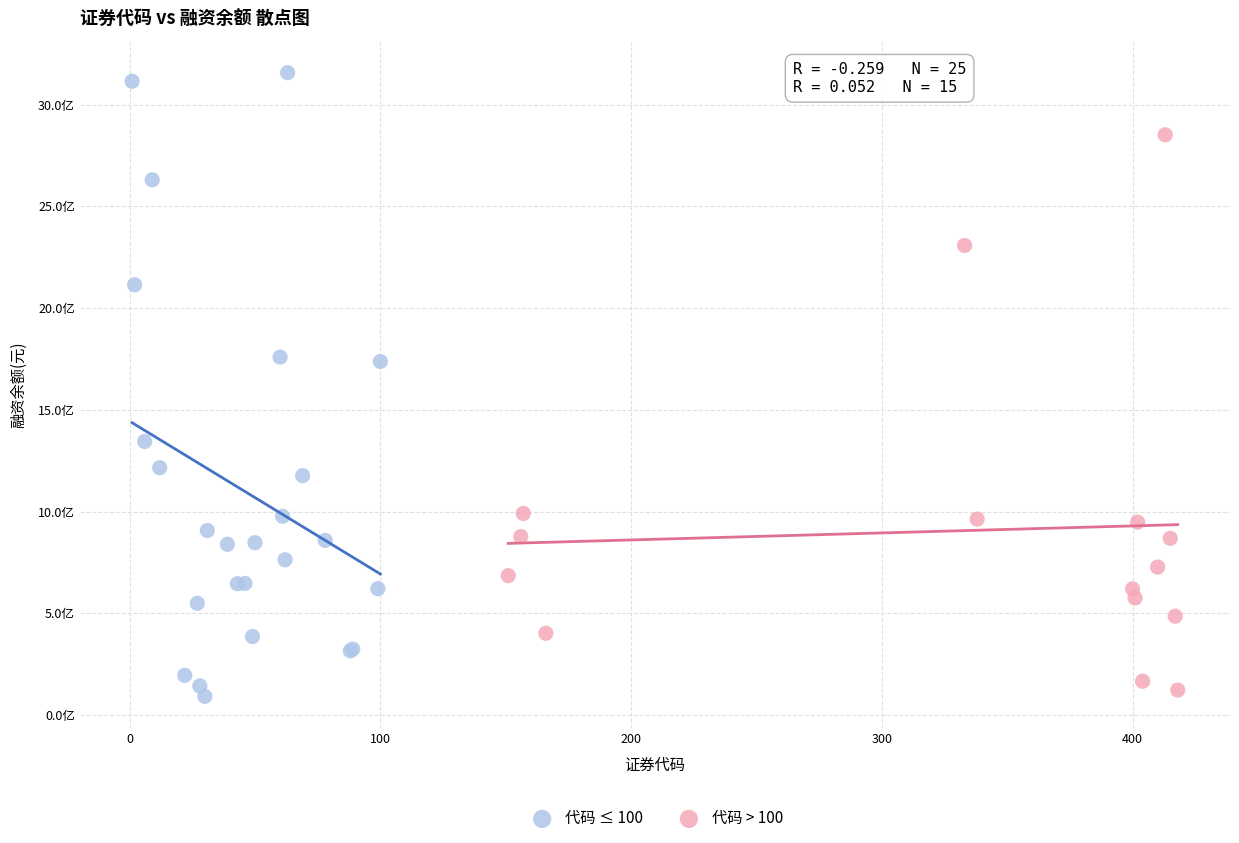

What are all the series names shown in the legend?

代码 ≤ 100, 代码 > 100